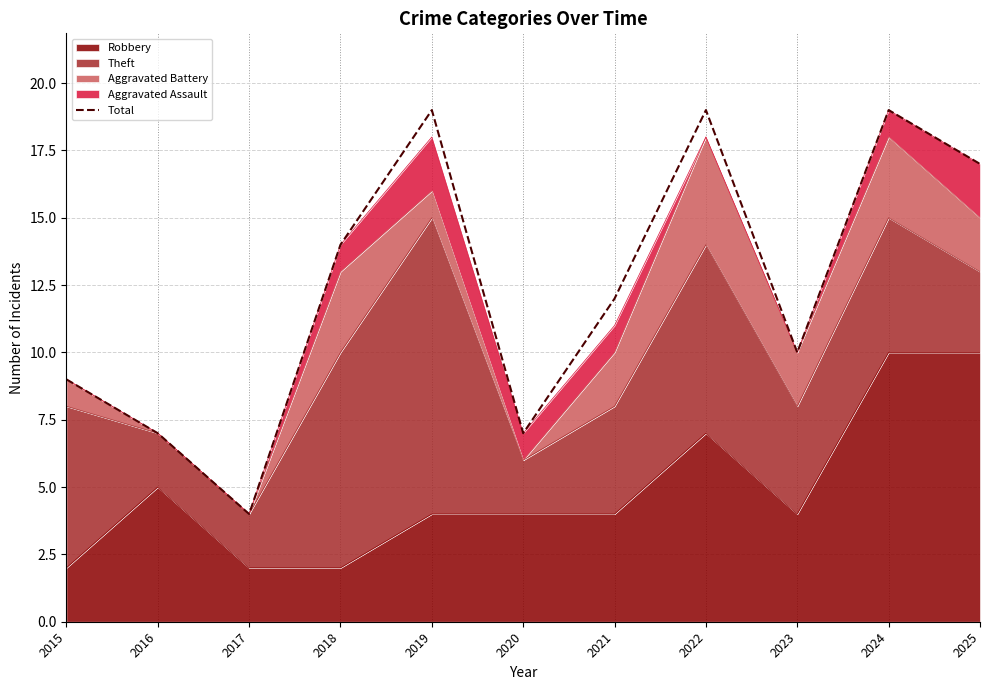

Rank the categories by value from lowest to highest.

2017, 2016, 2020, 2015, 2023, 2021, 2018, 2025, 2019, 2022, 2024